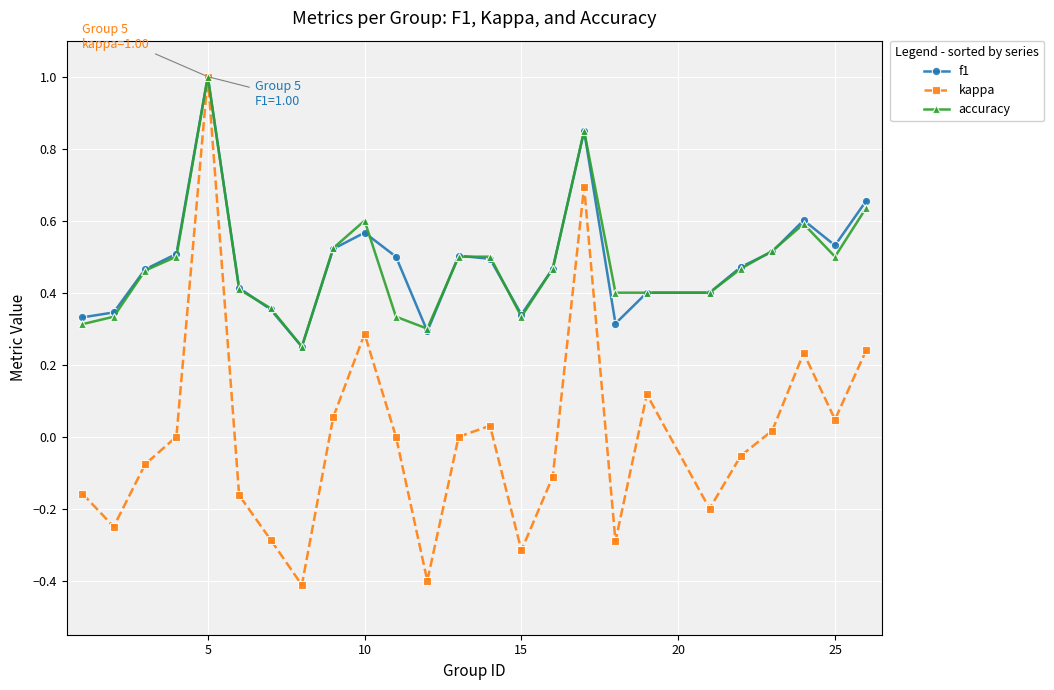

What is the maximum value for kappa?

1.0